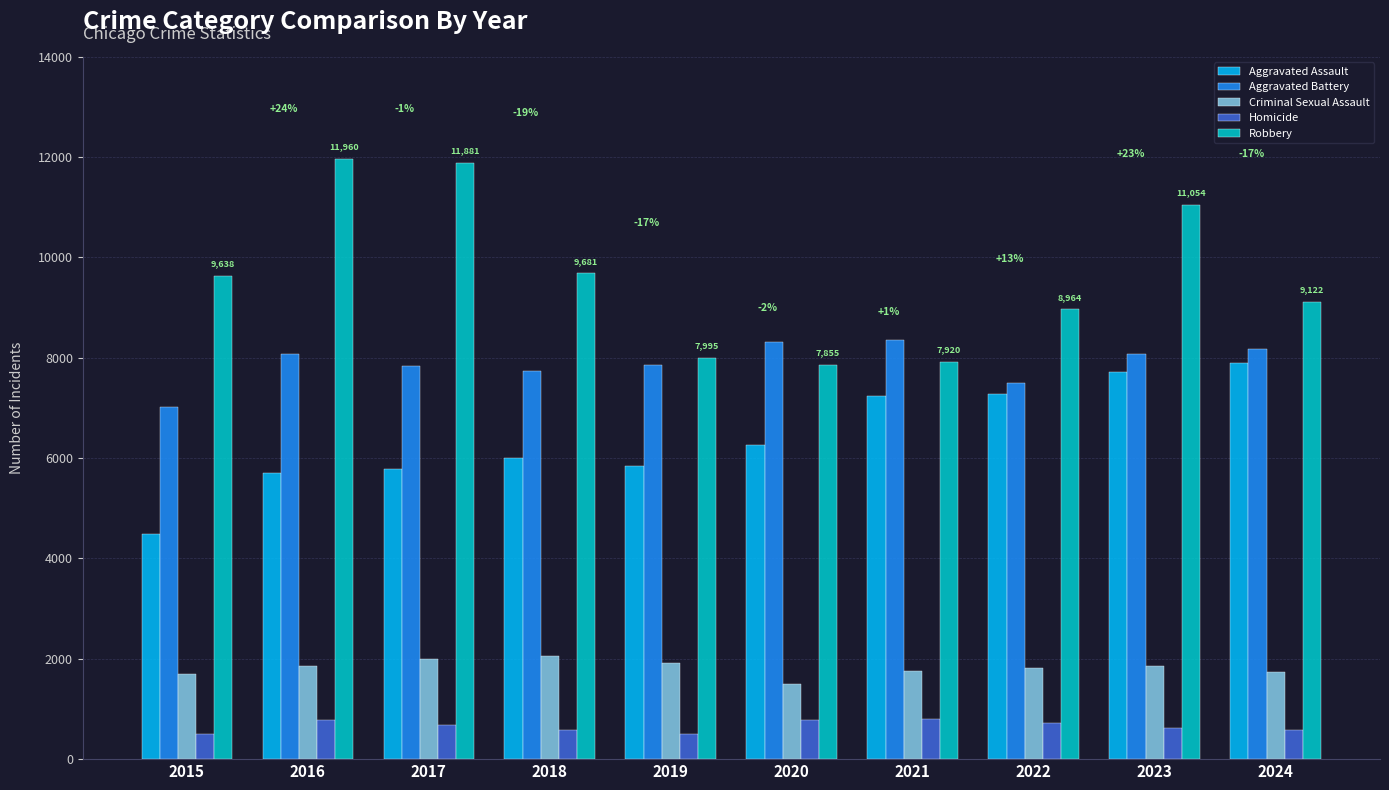

Which series has the widest spread of values?

Robbery